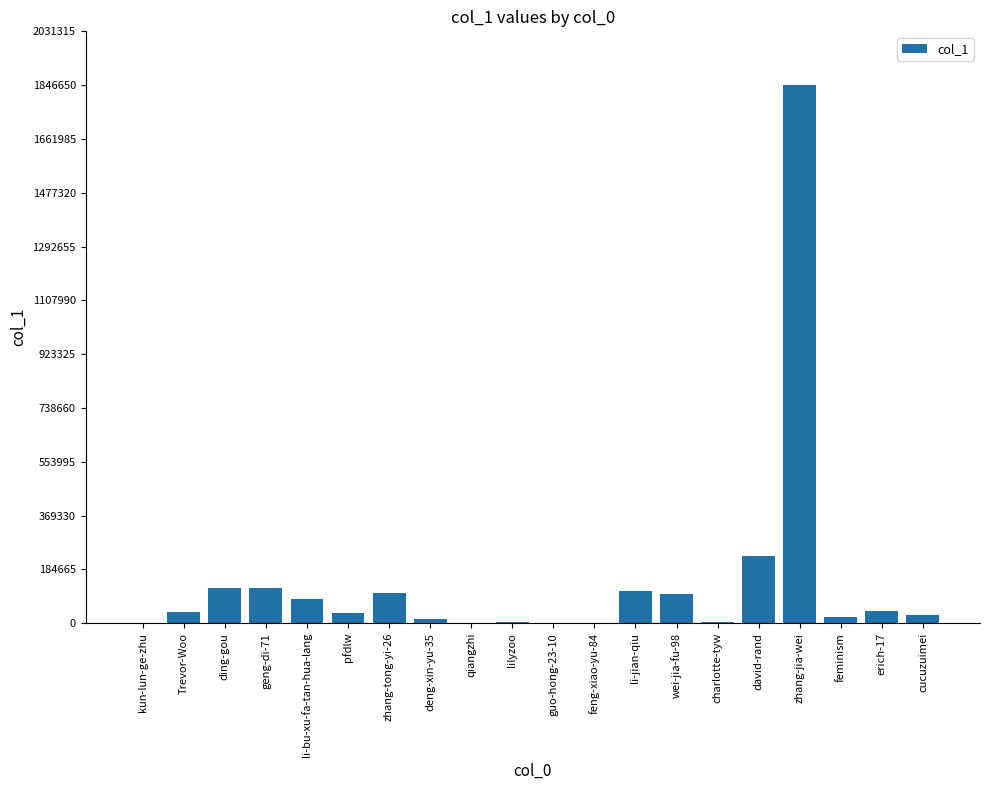

Is it true that the value at Trevor-Woo is 39658?

True